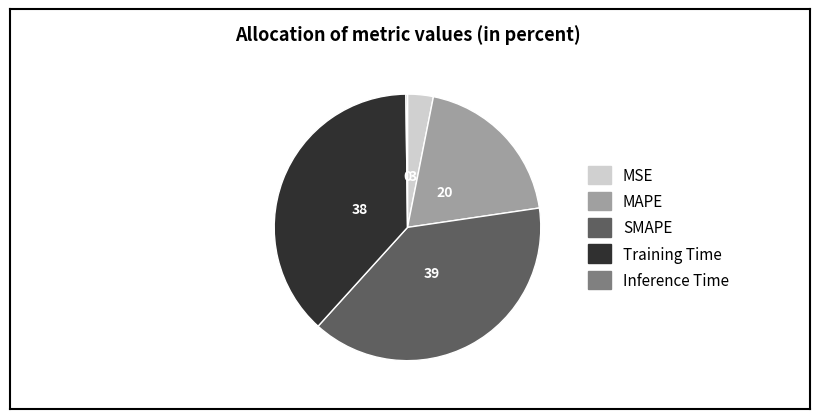

Does any single category account for the majority?

No